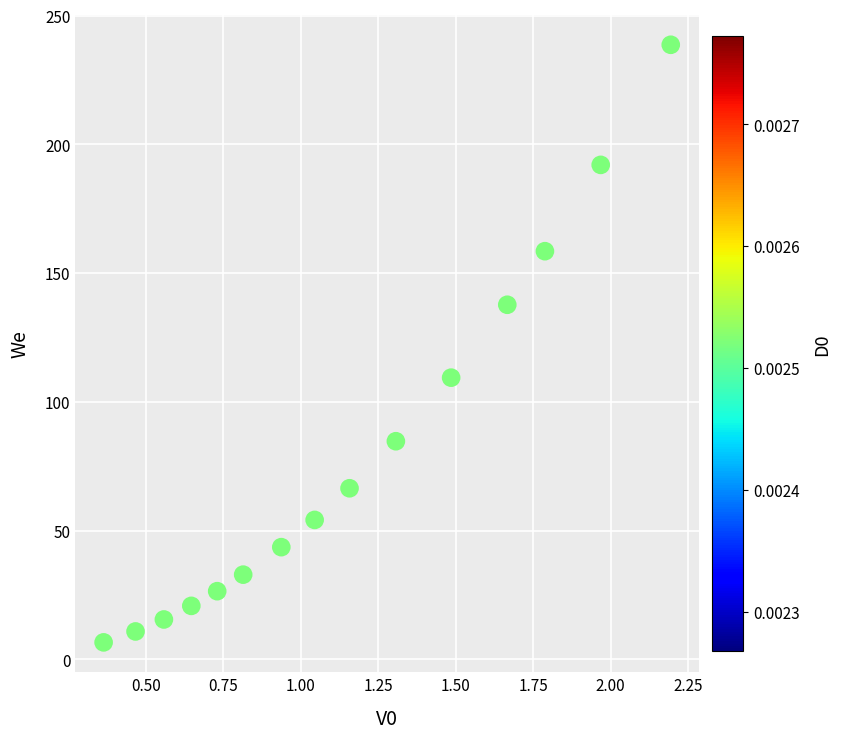

What Y value in the scatter plot is closest to 122?

109.4